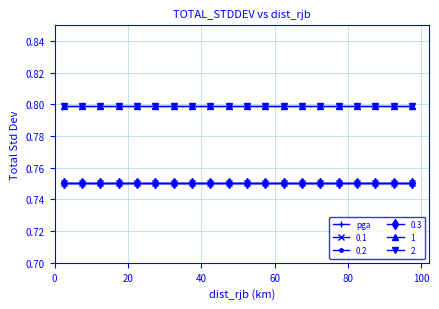

Reading left to right, list all the values displayed in this chart.

pga: 2.5=0.8	7.5=0.8	12.5=0.8	17.5=0.8	22.5=0.8	27.5=0.8	32.5=0.8	37.5=0.8	42.5=0.8	47.5=0.8	52.5=0.8	57.5=0.8	62.5=0.8	67.5=0.8	72.5=0.8	77.5=0.8	82.5=0.8	87.5=0.8	92.5=0.8	97.5=0.8
0.1: 2.5=0.8	7.5=0.8	12.5=0.8	17.5=0.8	22.5=0.8	27.5=0.8	32.5=0.8	37.5=0.8	42.5=0.8	47.5=0.8	52.5=0.8	57.5=0.8	62.5=0.8	67.5=0.8	72.5=0.8	77.5=0.8	82.5=0.8	87.5=0.8	92.5=0.8	97.5=0.8
0.2: 2.5=0.8	7.5=0.8	12.5=0.8	17.5=0.8	22.5=0.8	27.5=0.8	32.5=0.8	37.5=0.8	42.5=0.8	47.5=0.8	52.5=0.8	57.5=0.8	62.5=0.8	67.5=0.8	72.5=0.8	77.5=0.8	82.5=0.8	87.5=0.8	92.5=0.8	97.5=0.8
0.3: 2.5=0.8	7.5=0.8	12.5=0.8	17.5=0.8	22.5=0.8	27.5=0.8	32.5=0.8	37.5=0.8	42.5=0.8	47.5=0.8	52.5=0.8	57.5=0.8	62.5=0.8	67.5=0.8	72.5=0.8	77.5=0.8	82.5=0.8	87.5=0.8	92.5=0.8	97.5=0.8
1: 2.5=0.8	7.5=0.8	12.5=0.8	17.5=0.8	22.5=0.8	27.5=0.8	32.5=0.8	37.5=0.8	42.5=0.8	47.5=0.8	52.5=0.8	57.5=0.8	62.5=0.8	67.5=0.8	72.5=0.8	77.5=0.8	82.5=0.8	87.5=0.8	92.5=0.8	97.5=0.8
2: 2.5=0.8	7.5=0.8	12.5=0.8	17.5=0.8	22.5=0.8	27.5=0.8	32.5=0.8	37.5=0.8	42.5=0.8	47.5=0.8	52.5=0.8	57.5=0.8	62.5=0.8	67.5=0.8	72.5=0.8	77.5=0.8	82.5=0.8	87.5=0.8	92.5=0.8	97.5=0.8